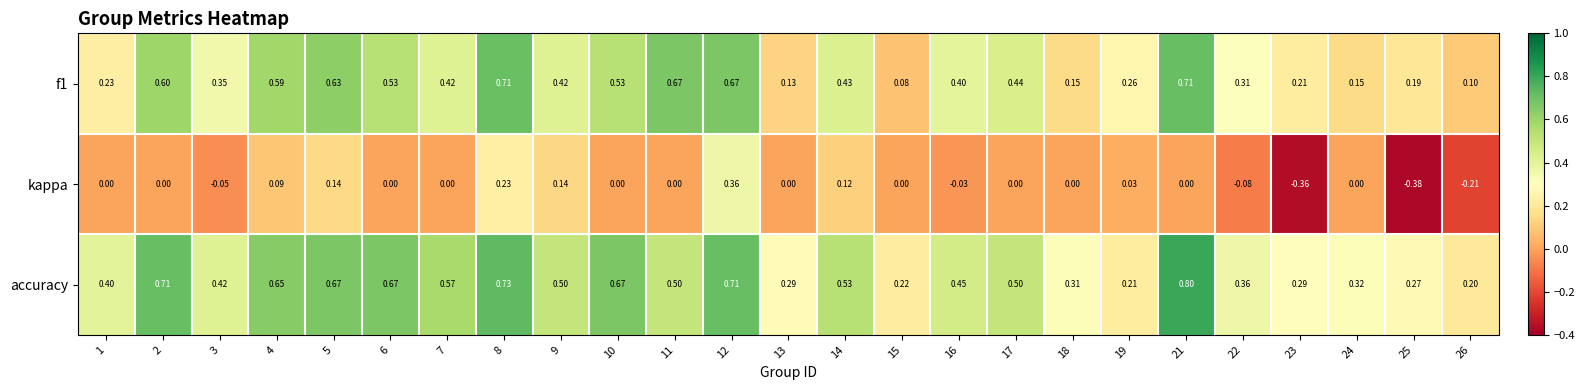

Which series has the largest range (max minus min)?

kappa